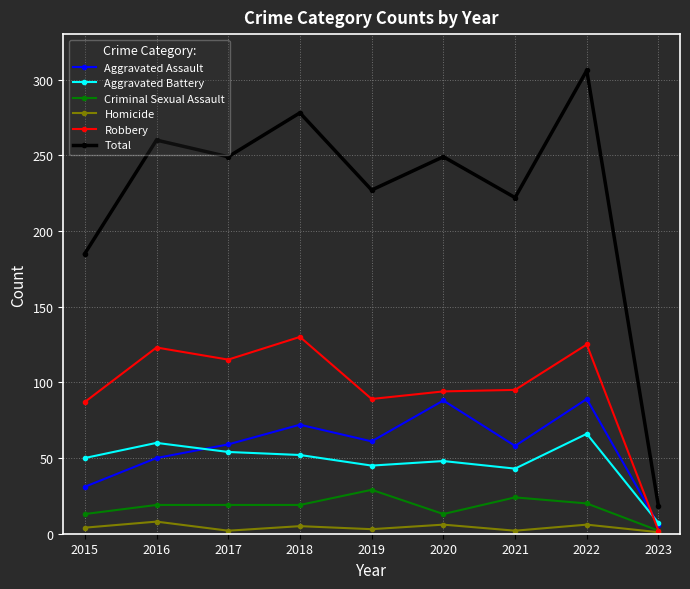

What is the sum of all Aggravated Assault values?

514